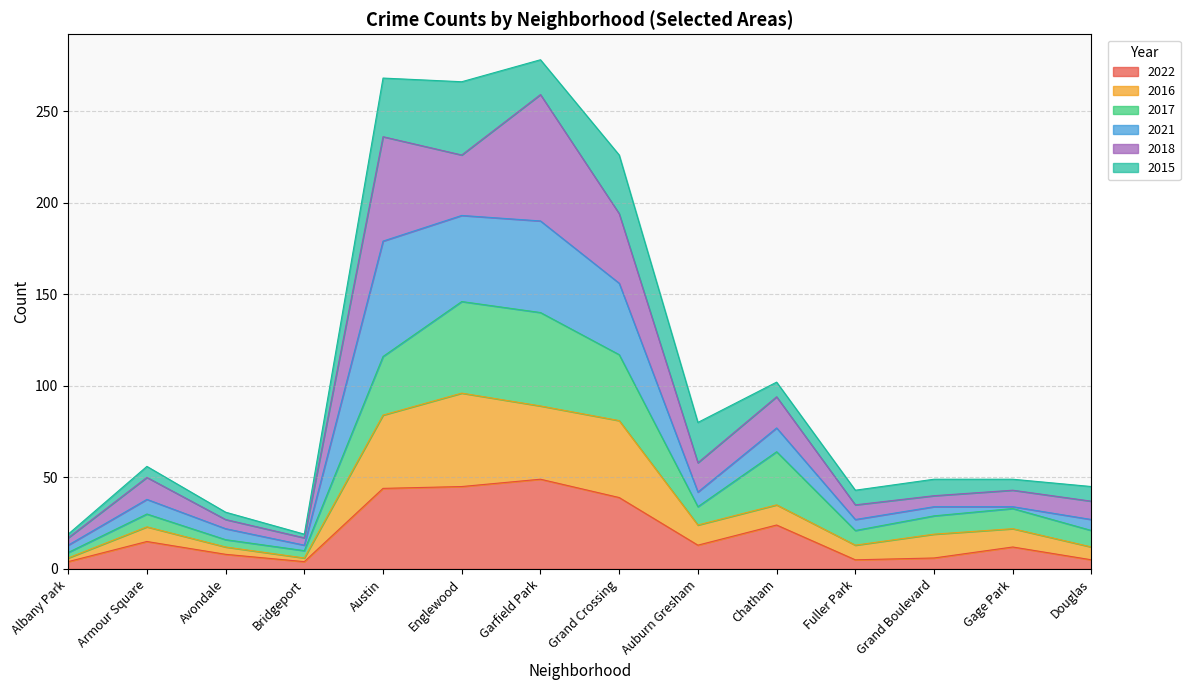

What is the total value across all series at Austin?

268